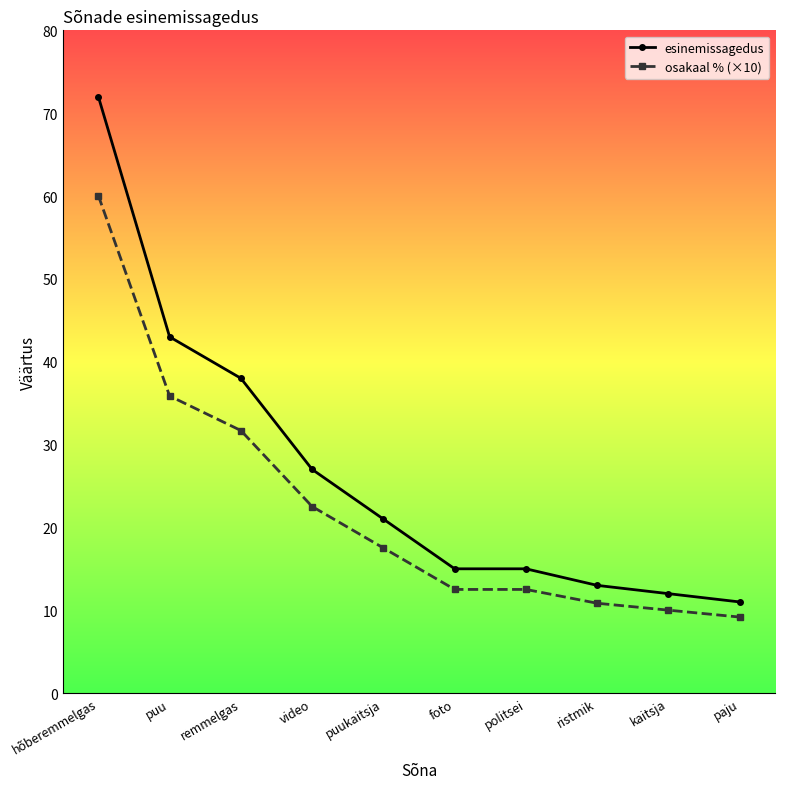

What is the lowest value of the osakaal % (×10) series?

9.2